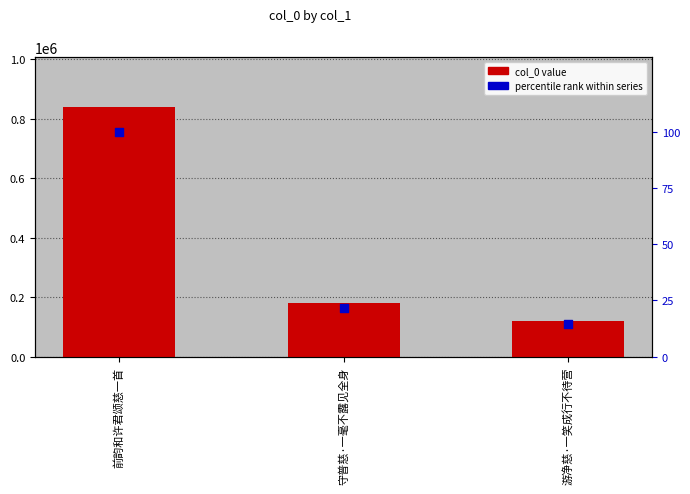

Which series contains the highest Y value?

col_0 value